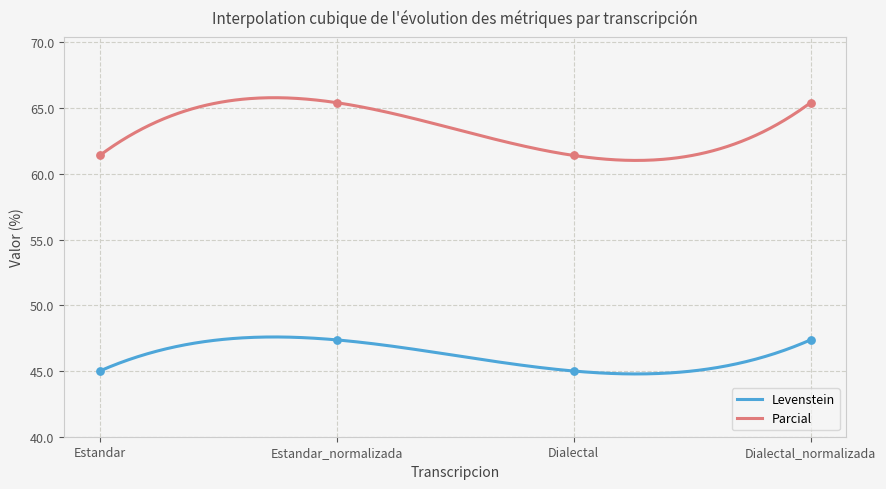

Which series has the largest total across all categories?

Parcial